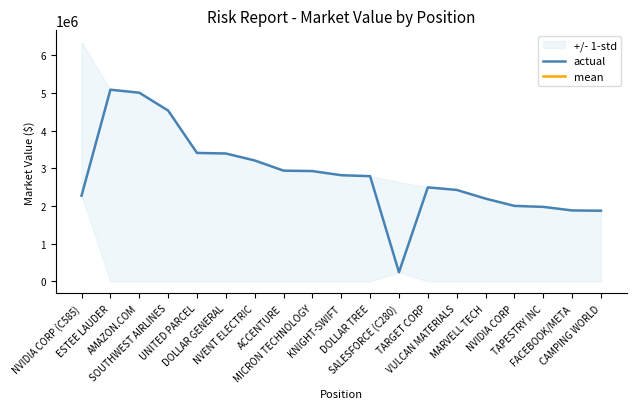

What position from the left is FACEBOOK/META?

18